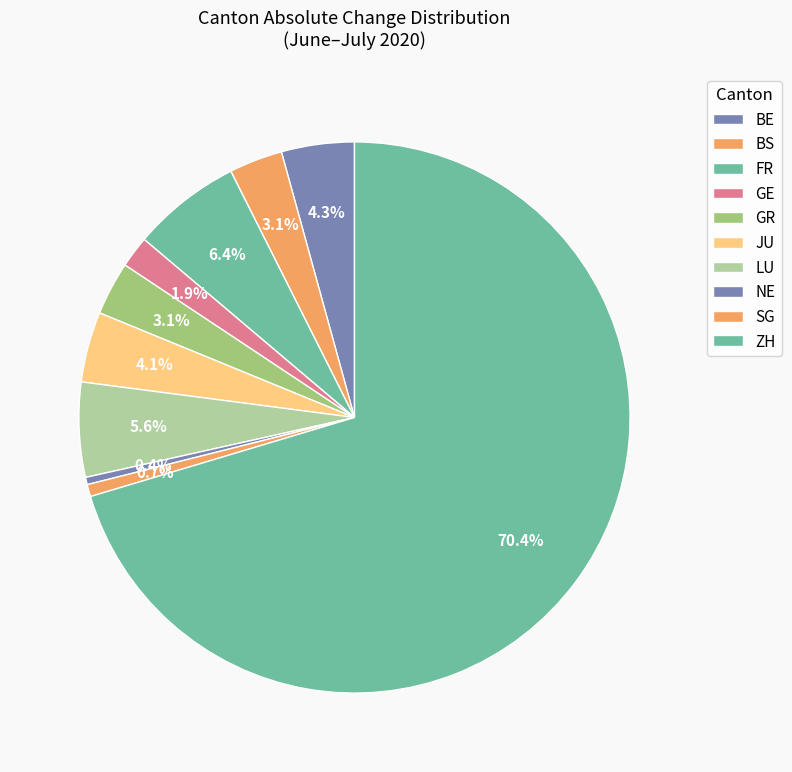

Is it true that GE is 10% of the pie?

False